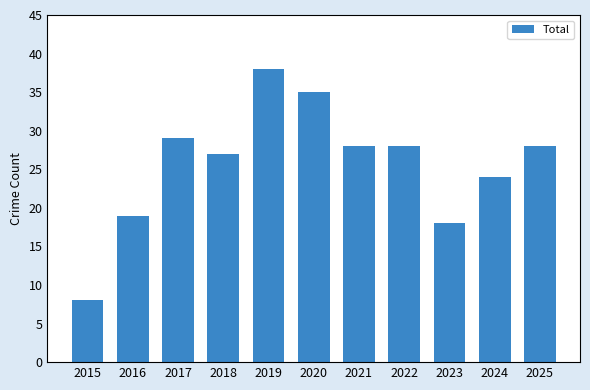

What is the value of the 2nd bar from the left?

19